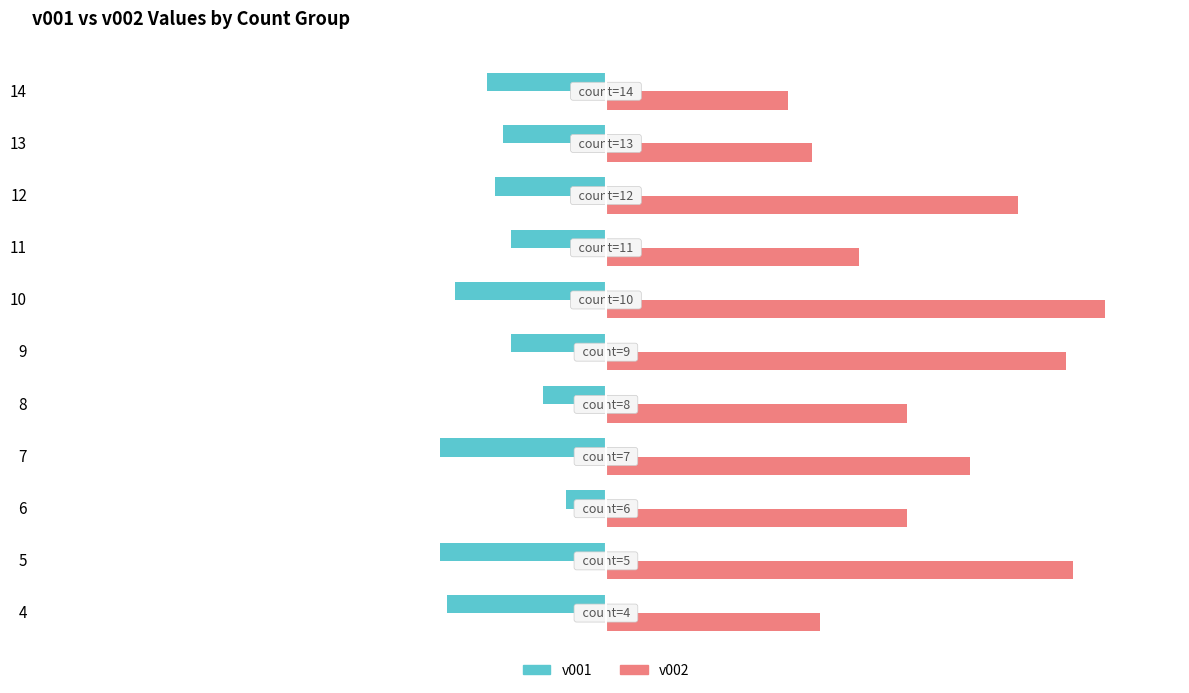

Which series changed the most between 10 and 12?

v002